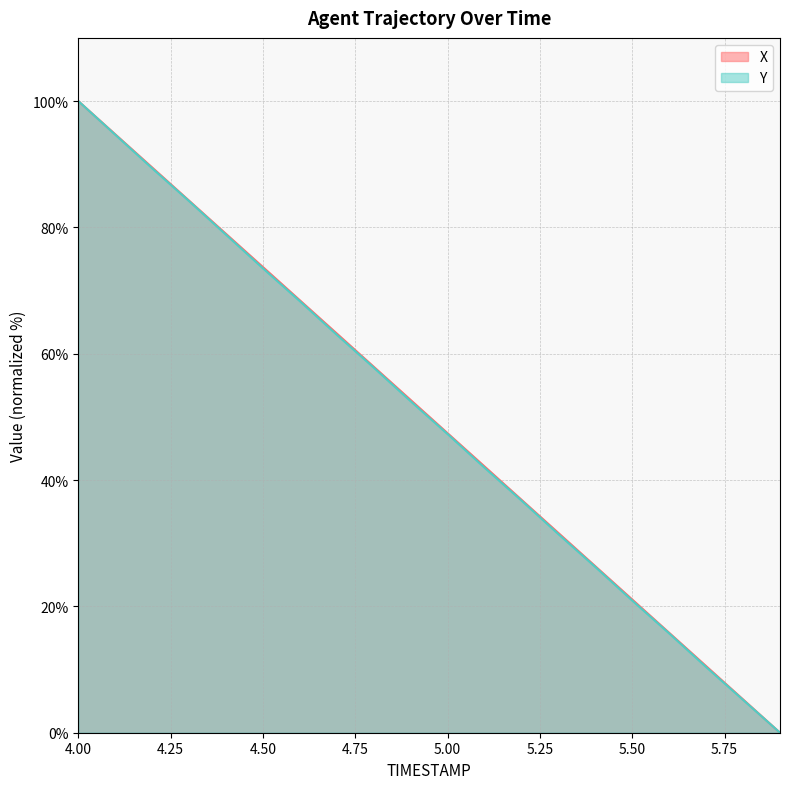

What is the maximum value shown in the chart?

100.0